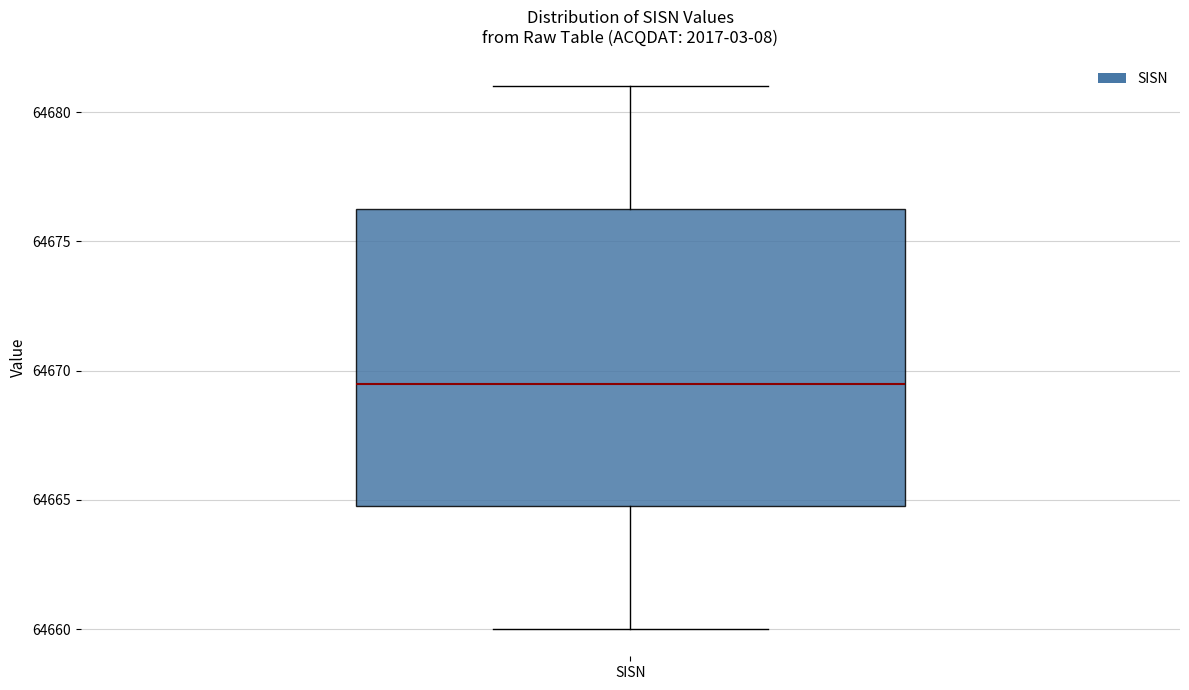

Where is the lower edge of the box for SISN on the y-axis? The values are not printed on the chart, so give them approximately, as read against the axis.

64665.0